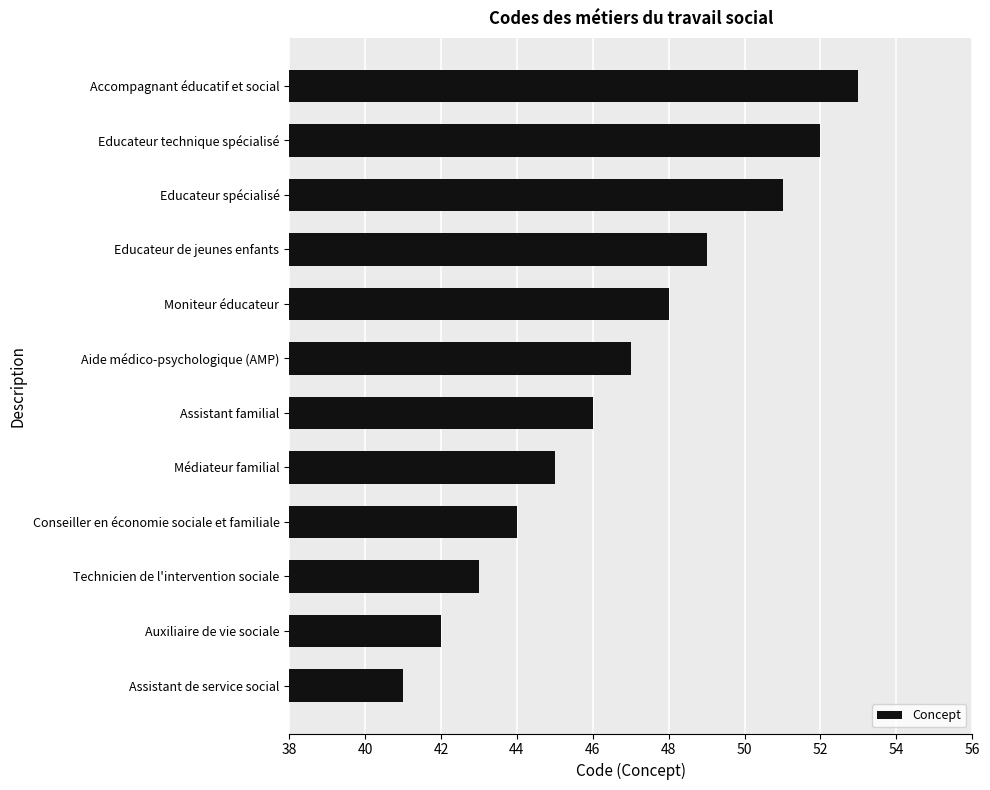

What is the ratio of the value at Aide médico-psychologique (AMP) to the value at Educateur technique spécialisé?

0.9